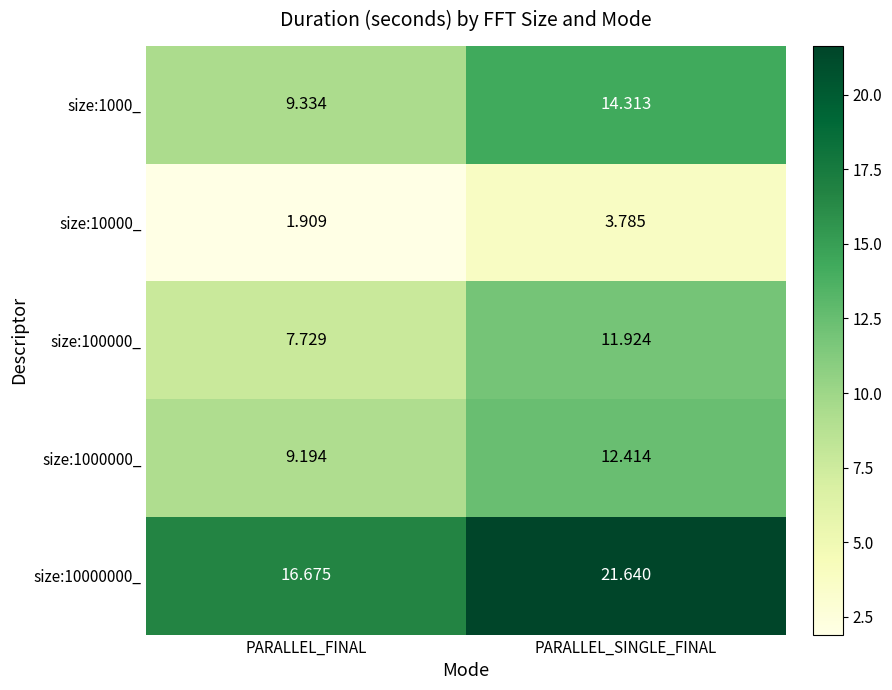

Which series has the largest range (max minus min)?

size:1000_